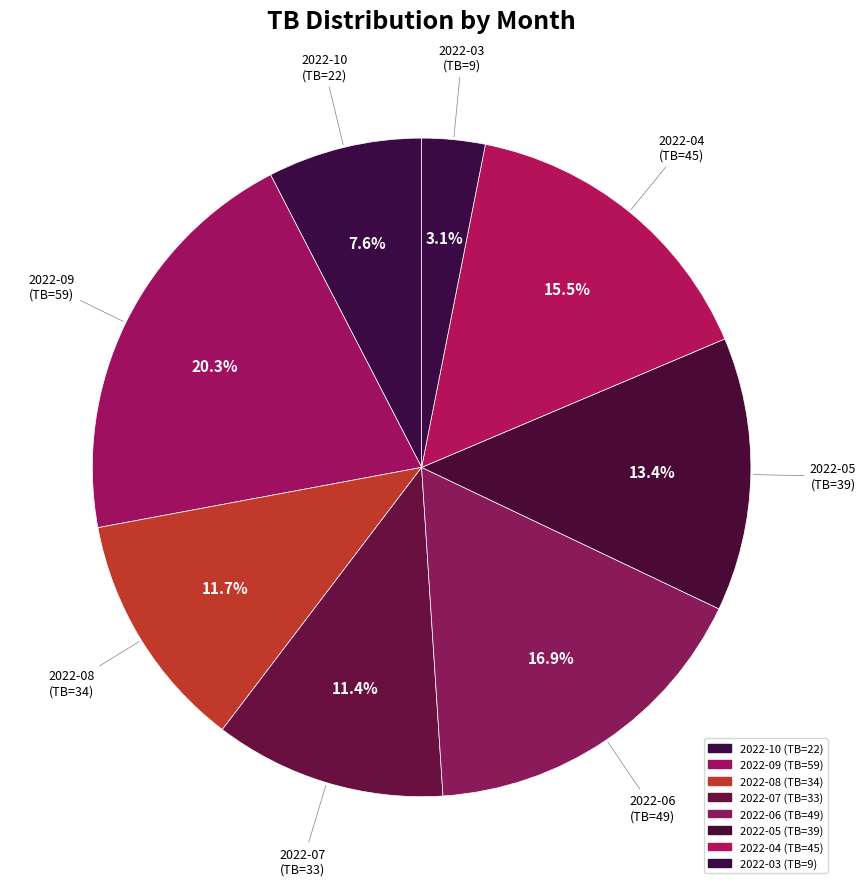

How many segments does this pie chart have?

8